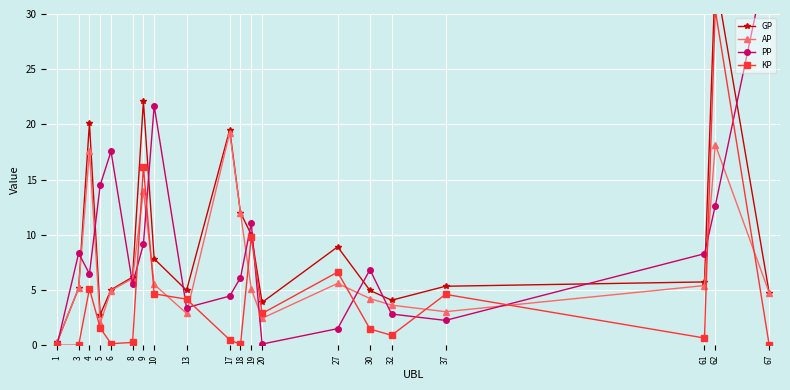

True or false: GP and KP intersect in this chart.

False